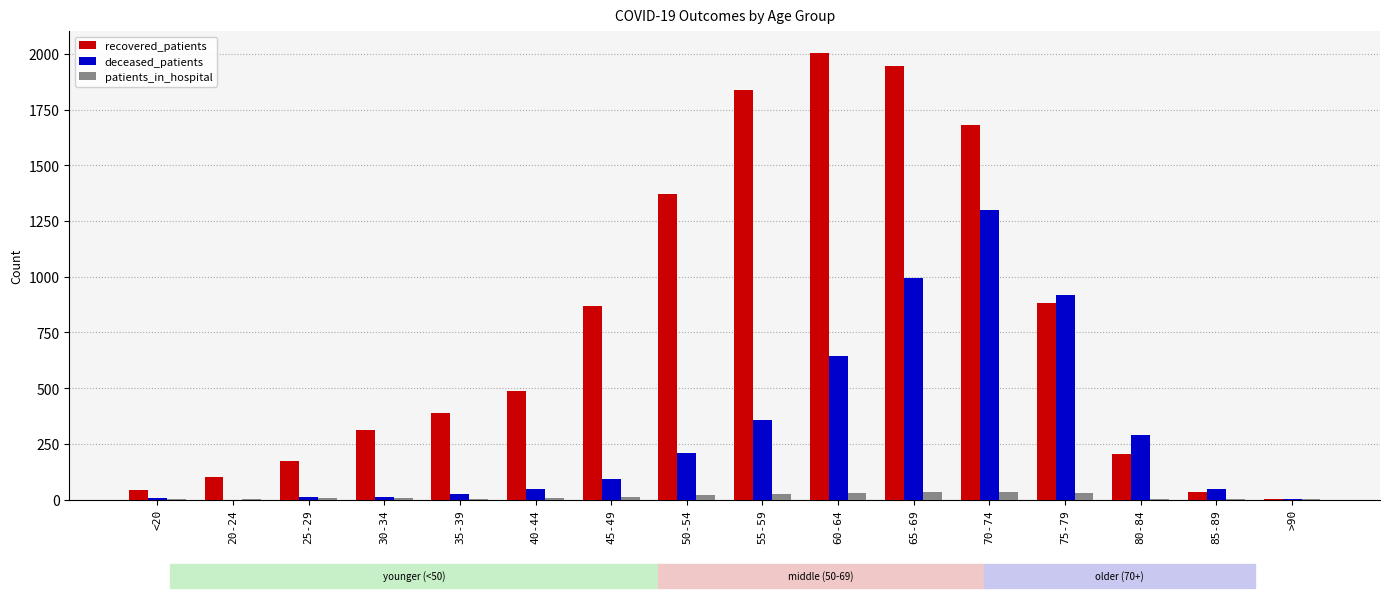

What is the sum of all deceased_patients values?

4952